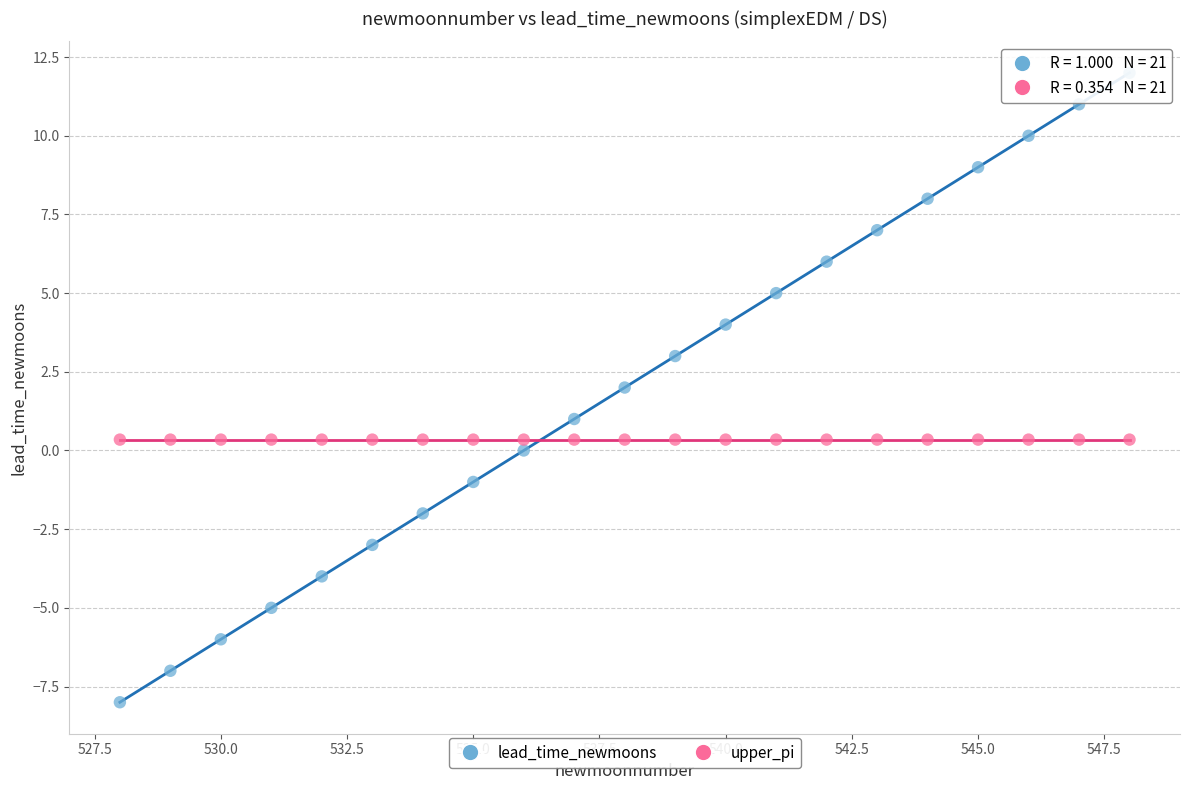

Which series reaches the minimum Y coordinate?

lead_time_newmoons